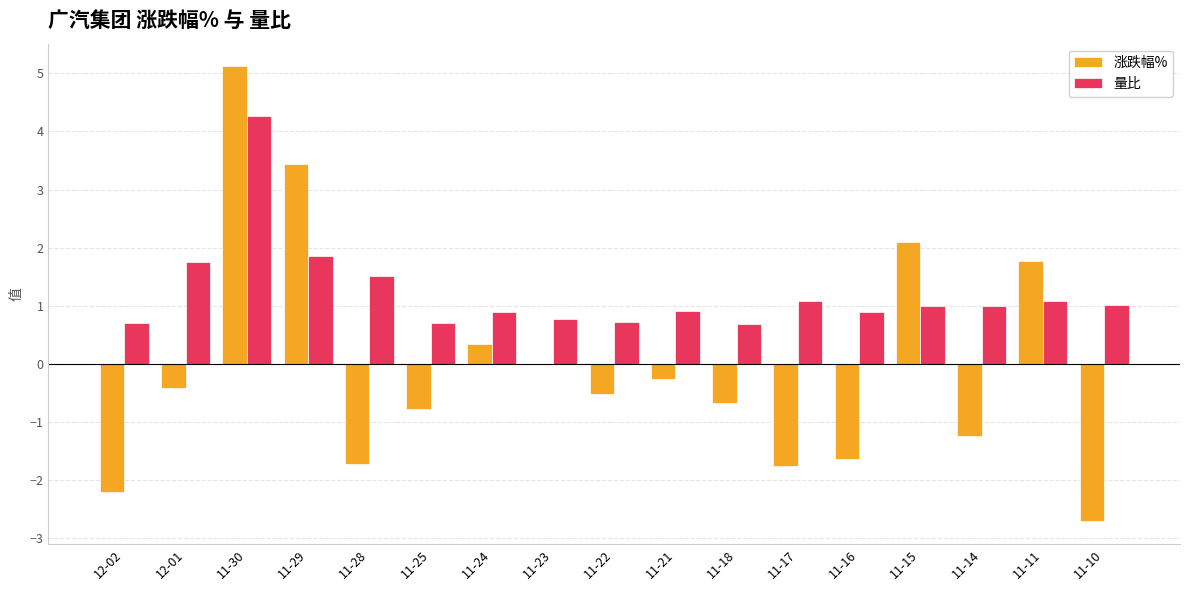

At which category is the sum across all series the highest?

11-30